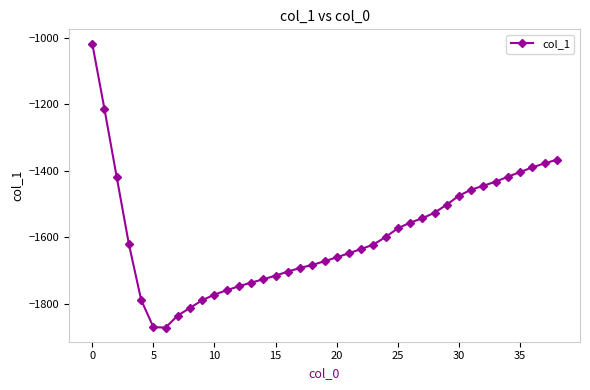

What is the value of the 8th point from the left?

-1835